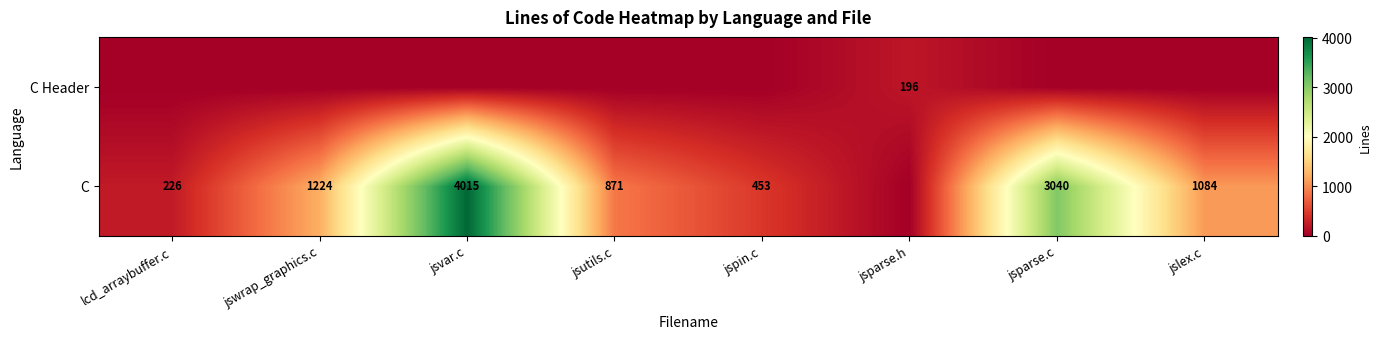

Is the value of C at jsutils.c greater than the value of C Header at jsparse.h?

Yes